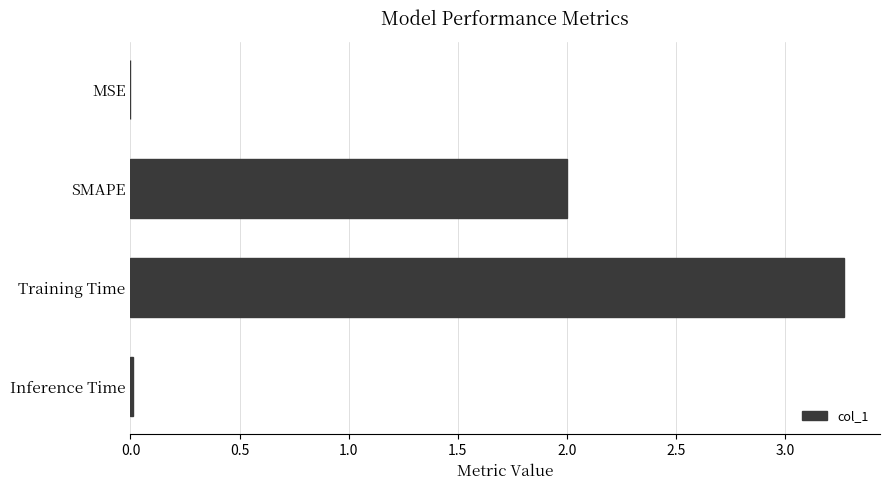

What is the sum of all values?

5.3